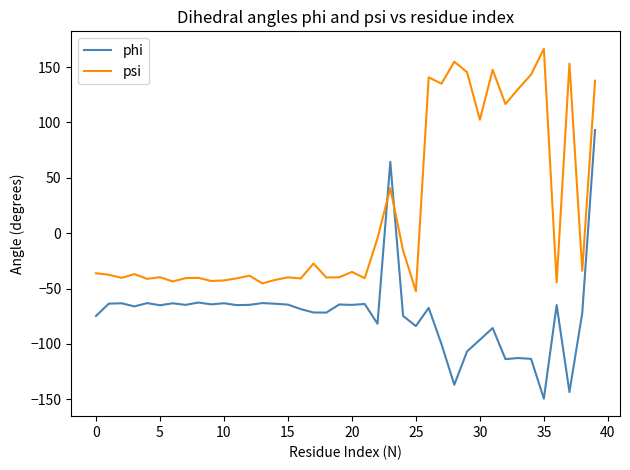

What is the sum of all phi values?

-2885.5